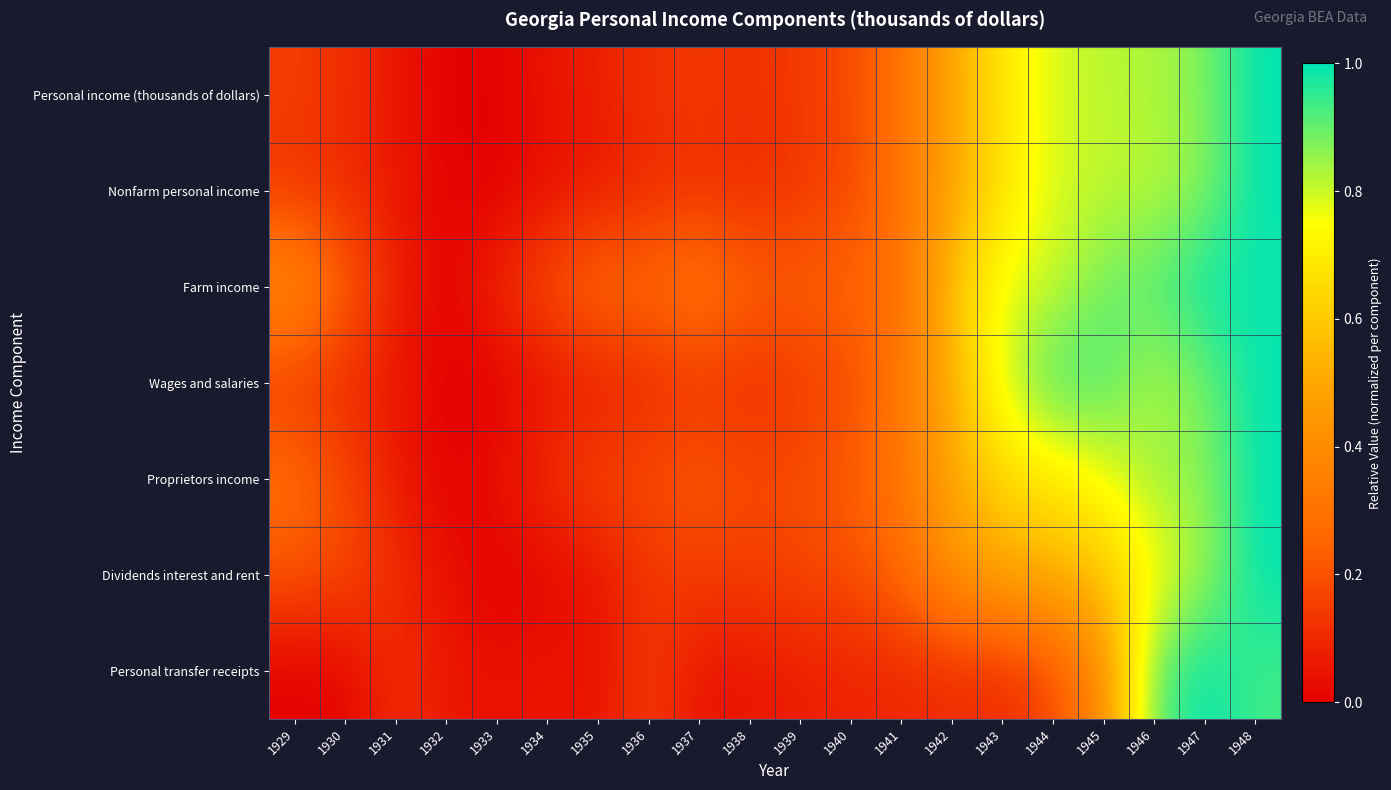

How many data points does each series have?

20